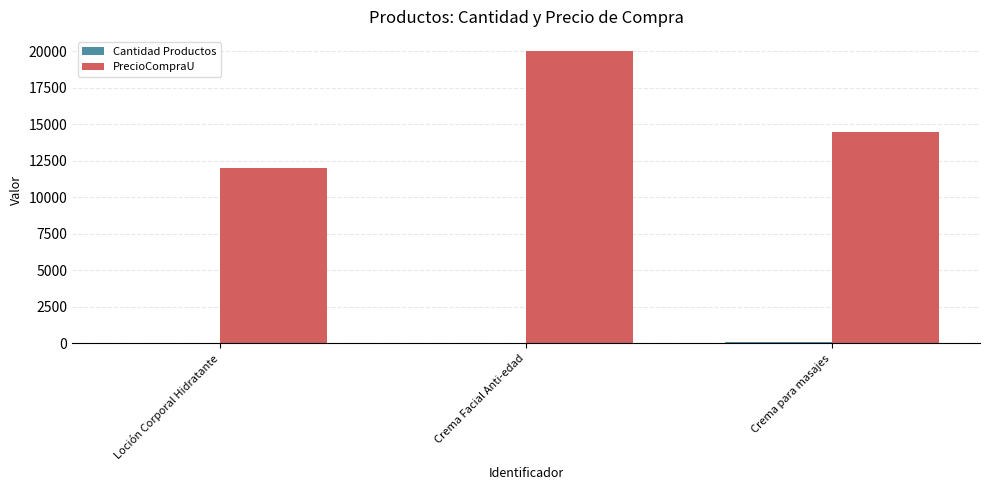

Between Loción Corporal Hidratante and Crema para masajes, which series saw the biggest shift?

PrecioCompraU